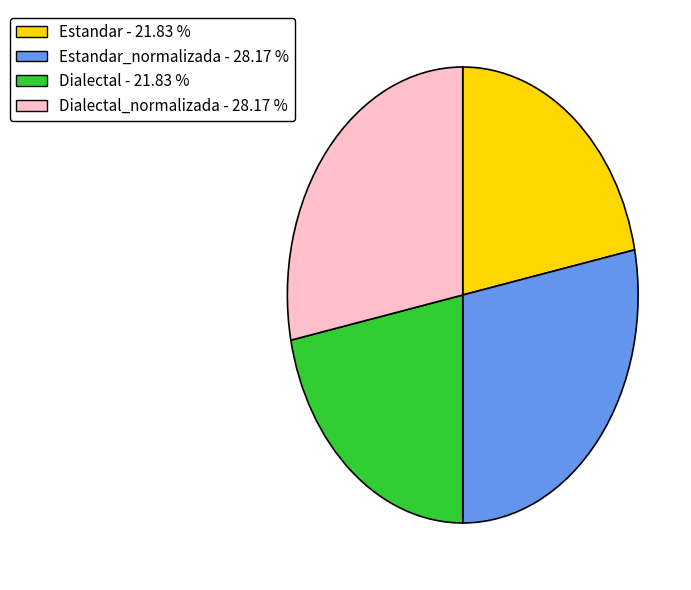

Does any single category account for the majority?

No